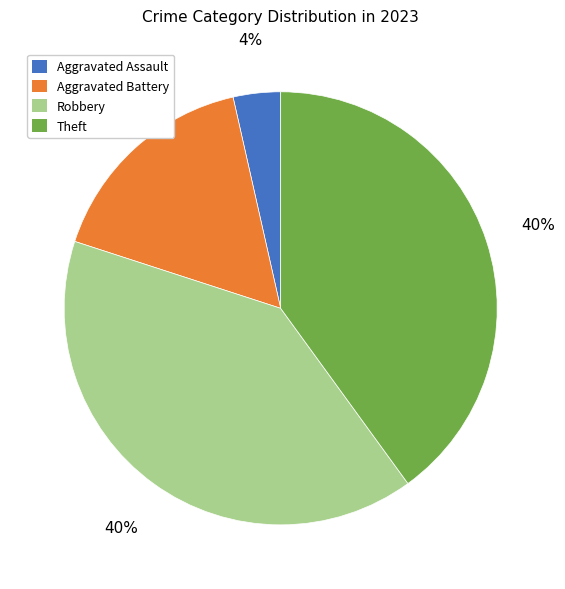

Count the number of slices in the pie.

4